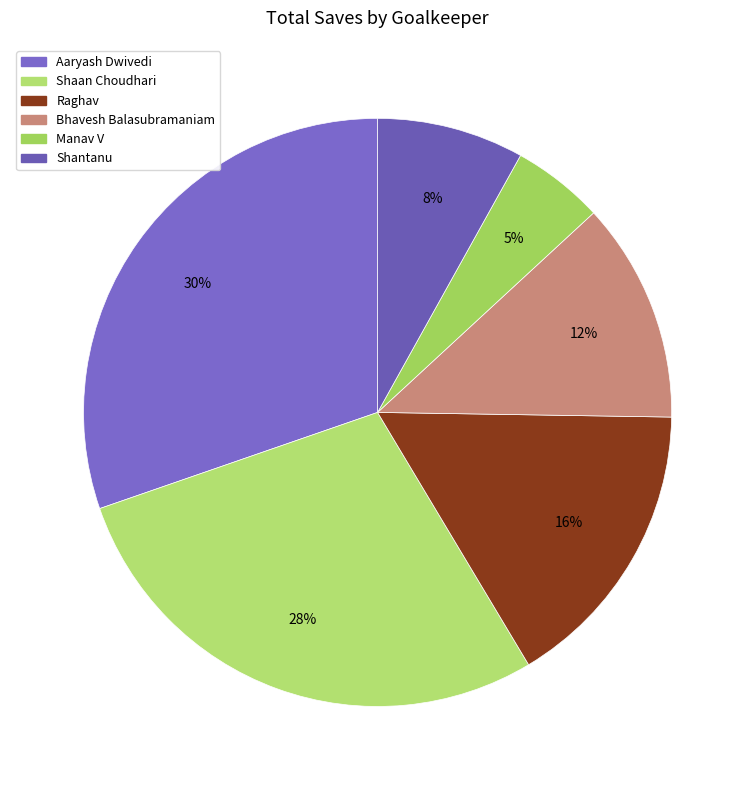

To the nearest percent, what is the difference between the largest and smallest slice percentages?

25%